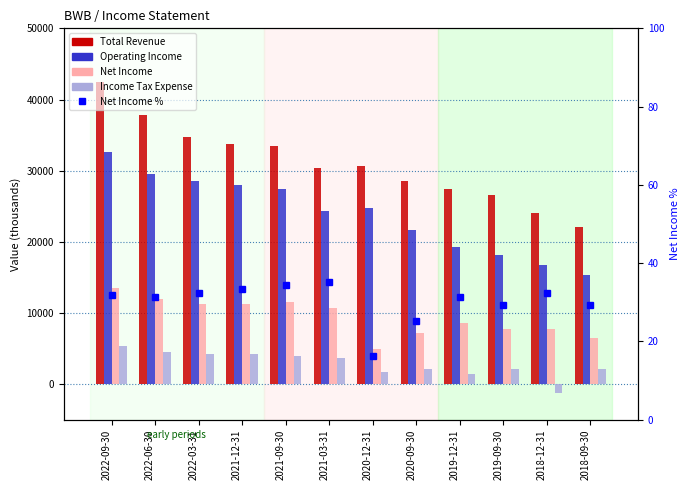

At which category is the sum across all series the highest?

2022-09-30